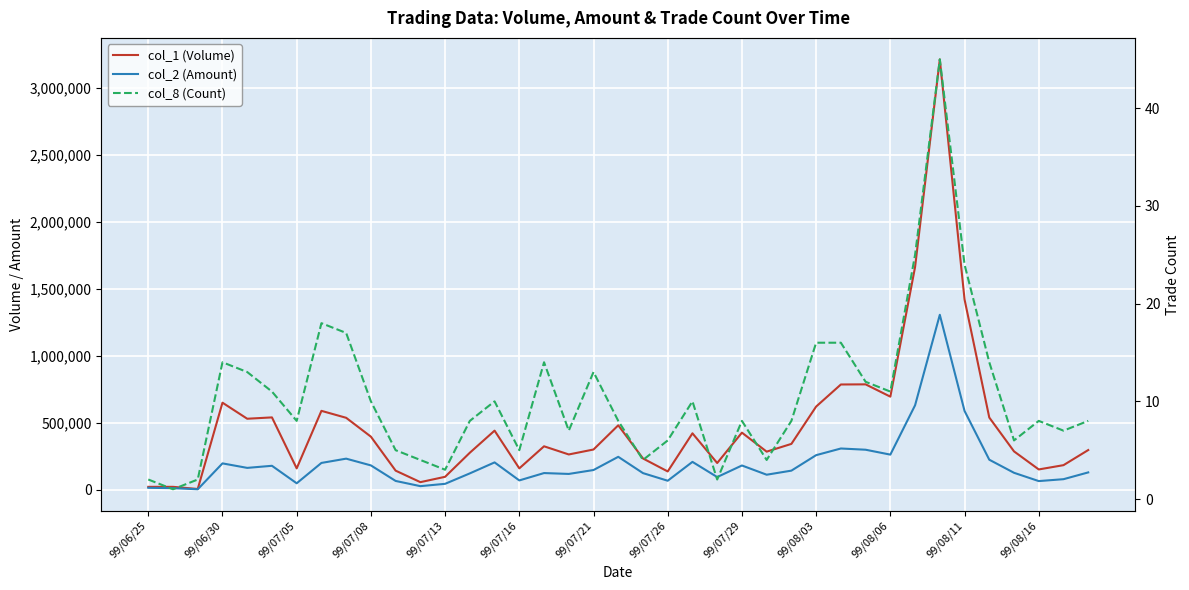

At how many categories does at least one series exceed 1259052?

3